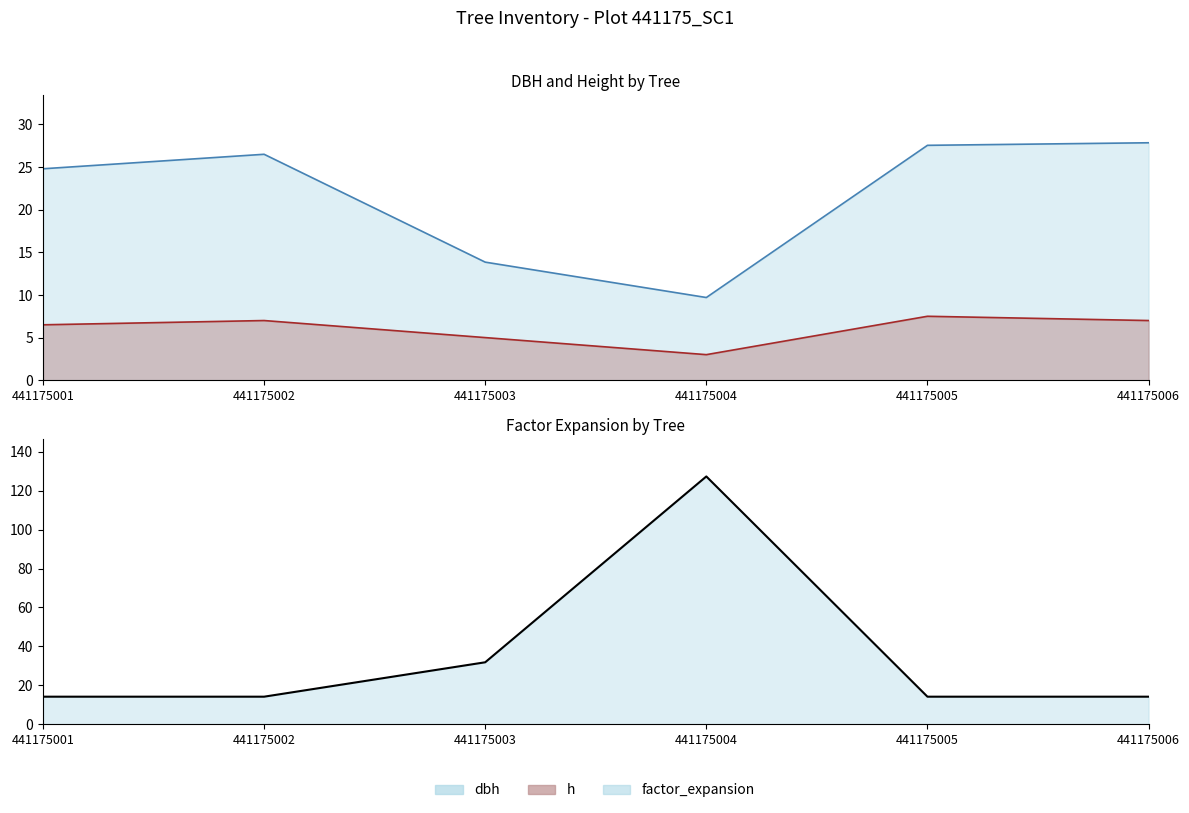

Between 441175003 and 441175006, which is larger?

441175006